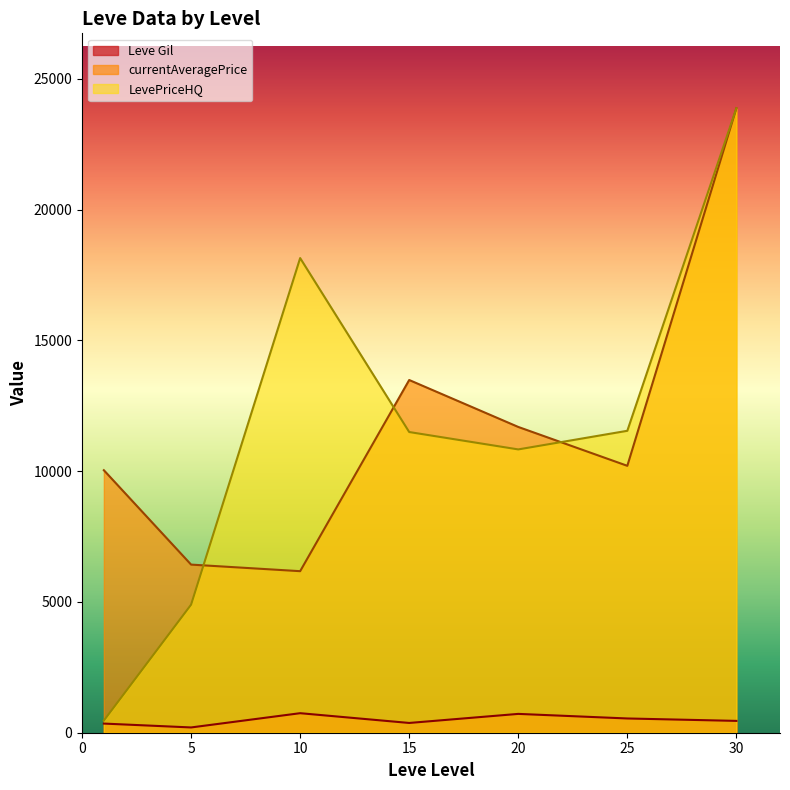

Where do currentAveragePrice and LevePriceHQ first cross each other?

5 and 10